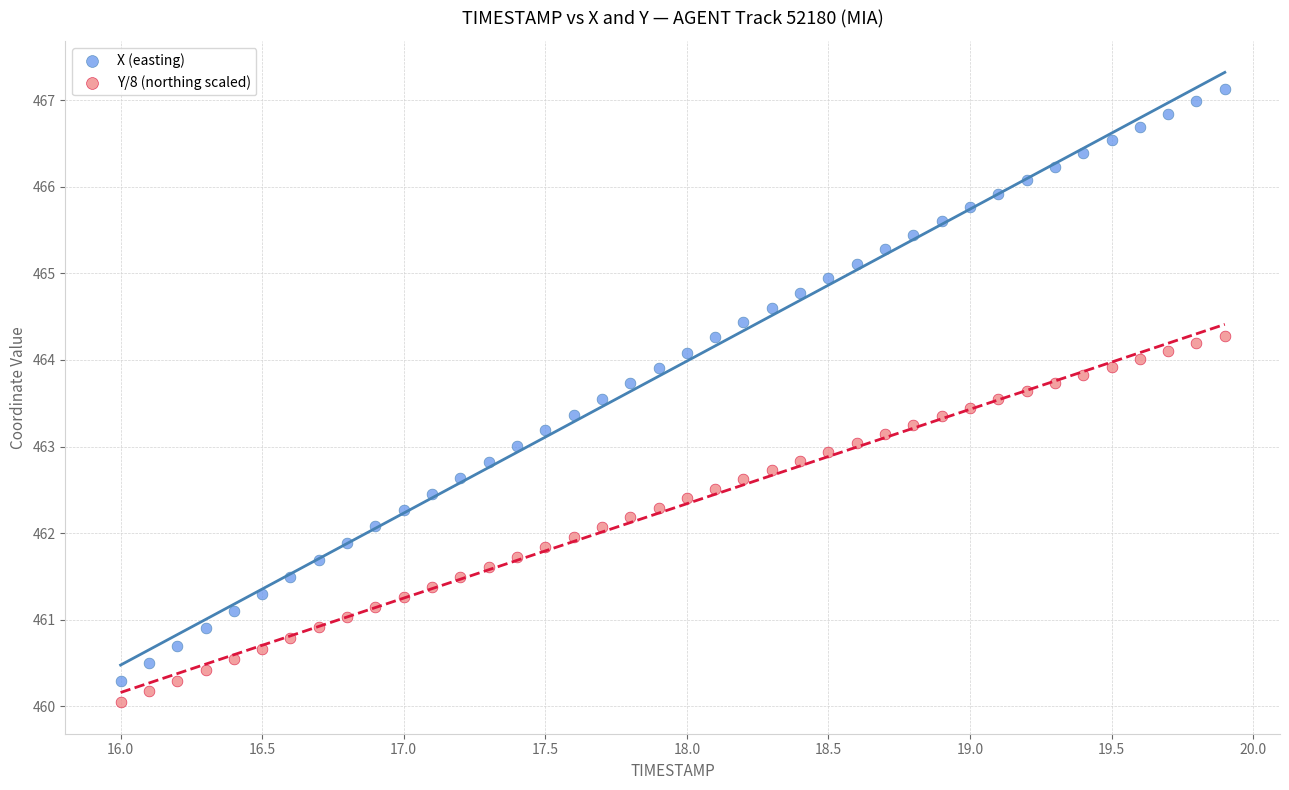

Which series has the largest Y range (max minus min)?

X (easting)